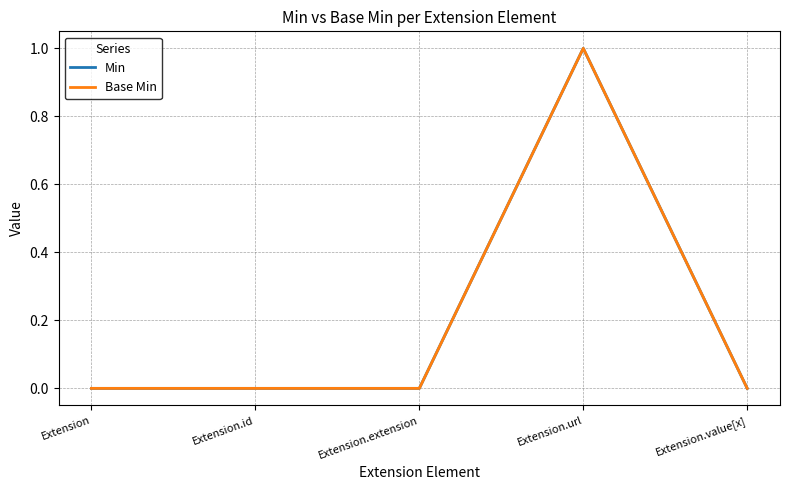

Reading left to right, transcribe all the data shown in this chart.

Min: Extension=0	Extension.id=0	Extension.extension=0	Extension.url=1	Extension.value[x]=0
Base Min: Extension=0	Extension.id=0	Extension.extension=0	Extension.url=1	Extension.value[x]=0